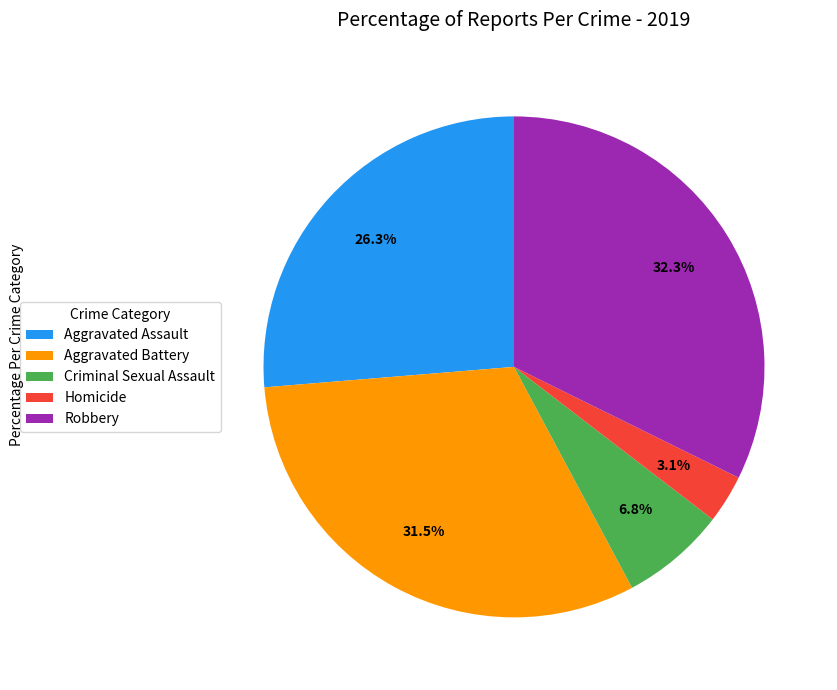

Is it true that Aggravated Assault is 34% of the pie?

False